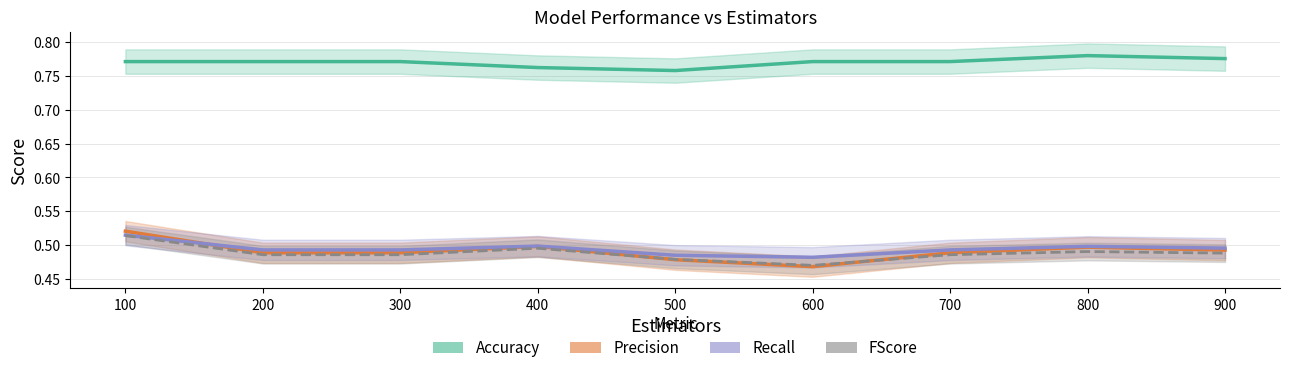

What is the approximate value of Precision at 600?

0.5